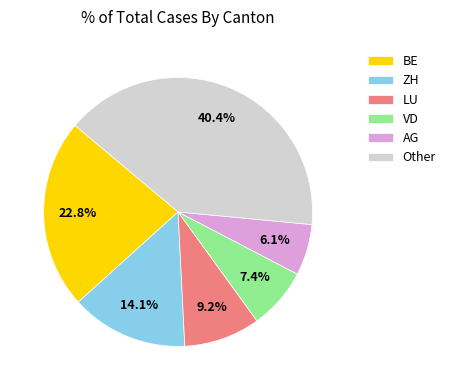

What is the largest slice in the pie chart?

Other